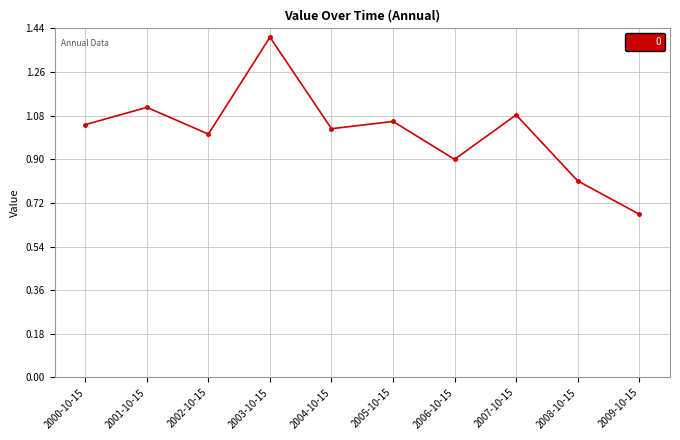

Which has a higher value, 2003-10-15 or 2005-10-15?

2003-10-15